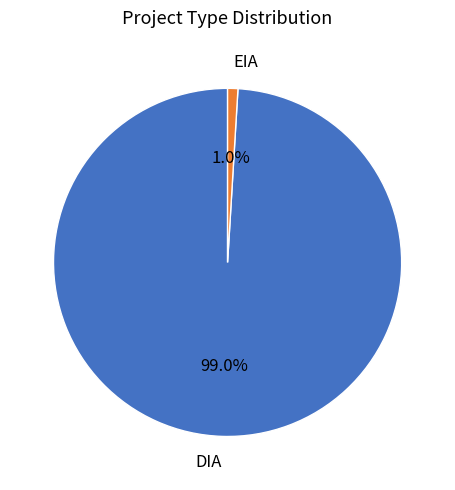

Which category has the biggest portion of the pie?

DIA